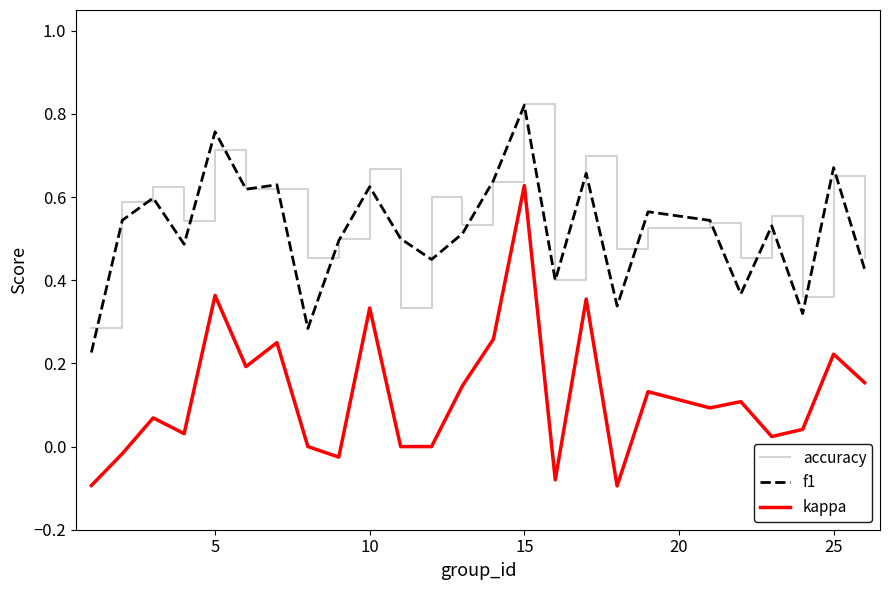

Which series has the largest range (max minus min)?

kappa